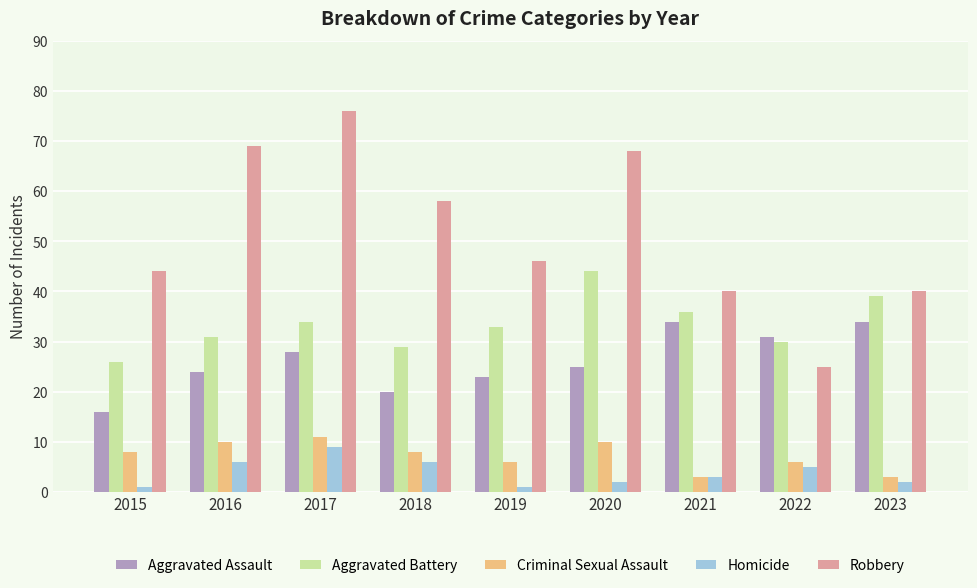

How many bars are there in each group?

5